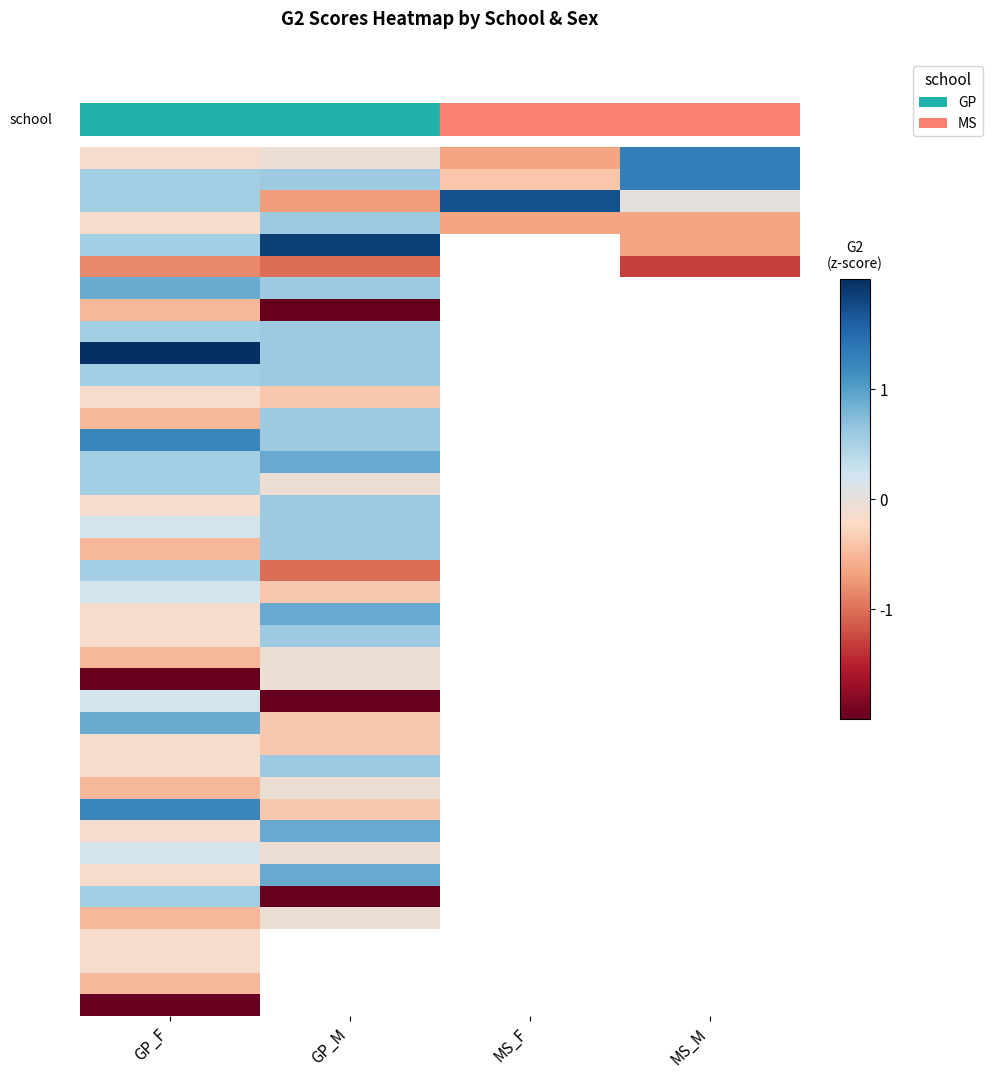

How many categories are shown in the chart?

4